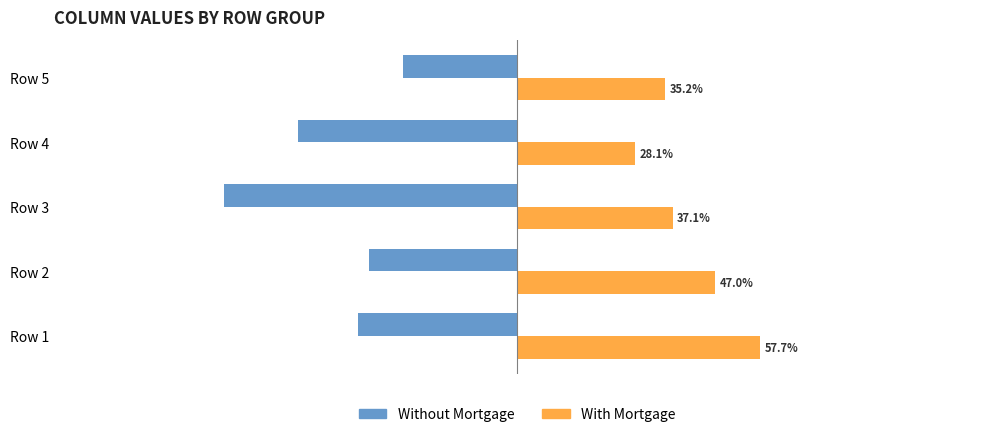

Which series has the largest range (max minus min)?

Without Mortgage